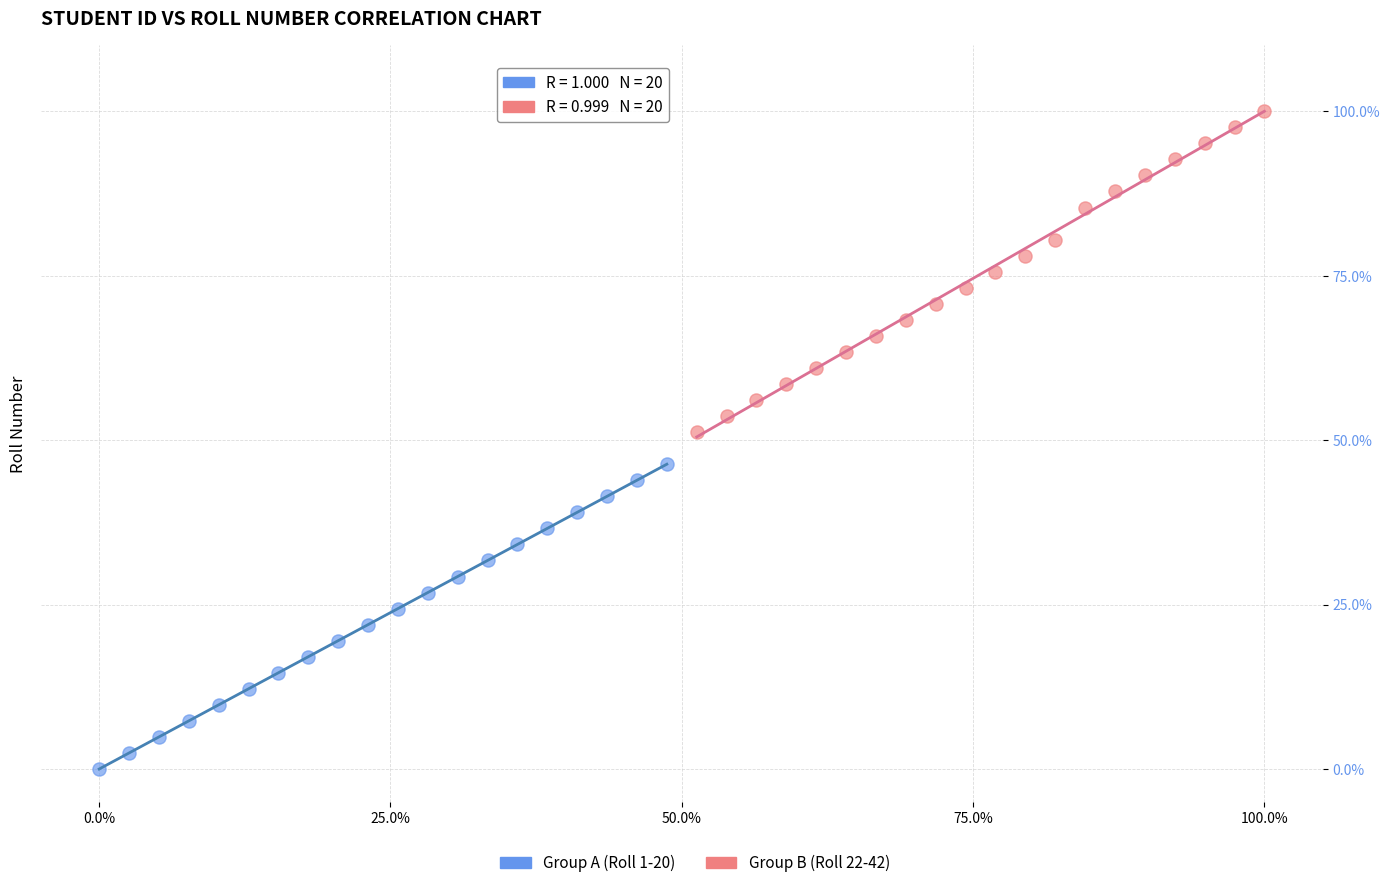

Which series contains the highest Y value?

Group B (Roll 22-42)